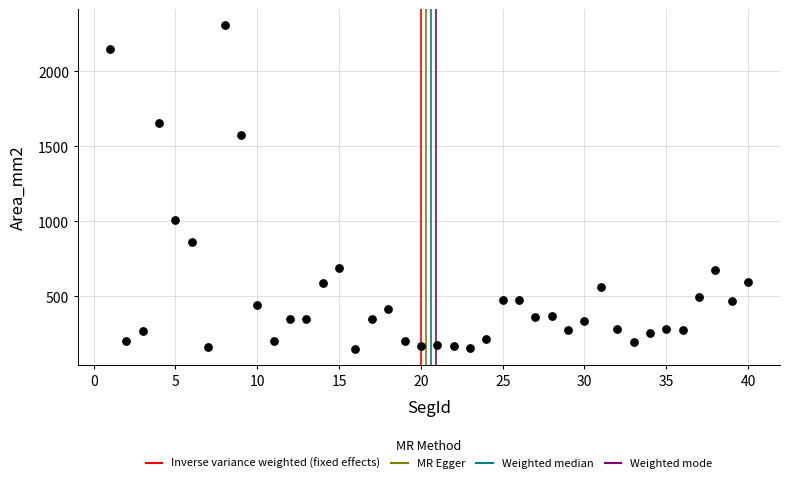

What is the range of X values (max minus min)?

39.0